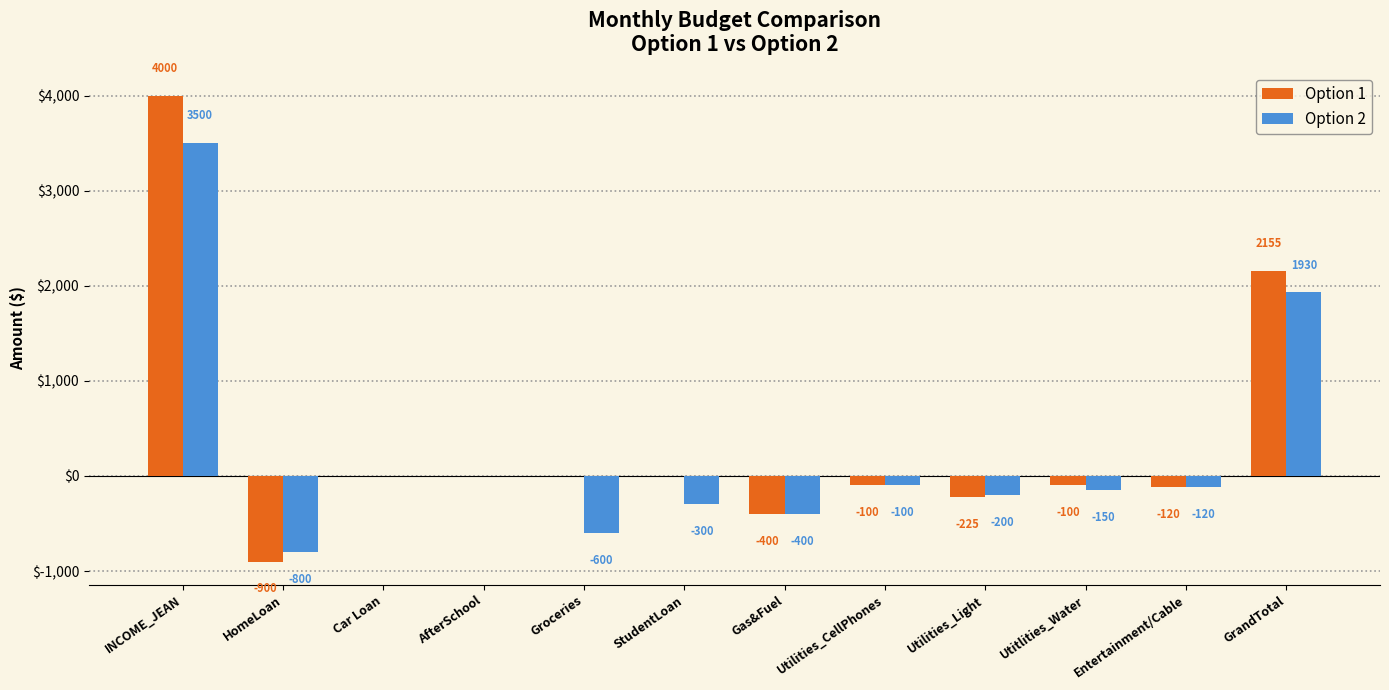

What is the maximum value for Option 1?

4000